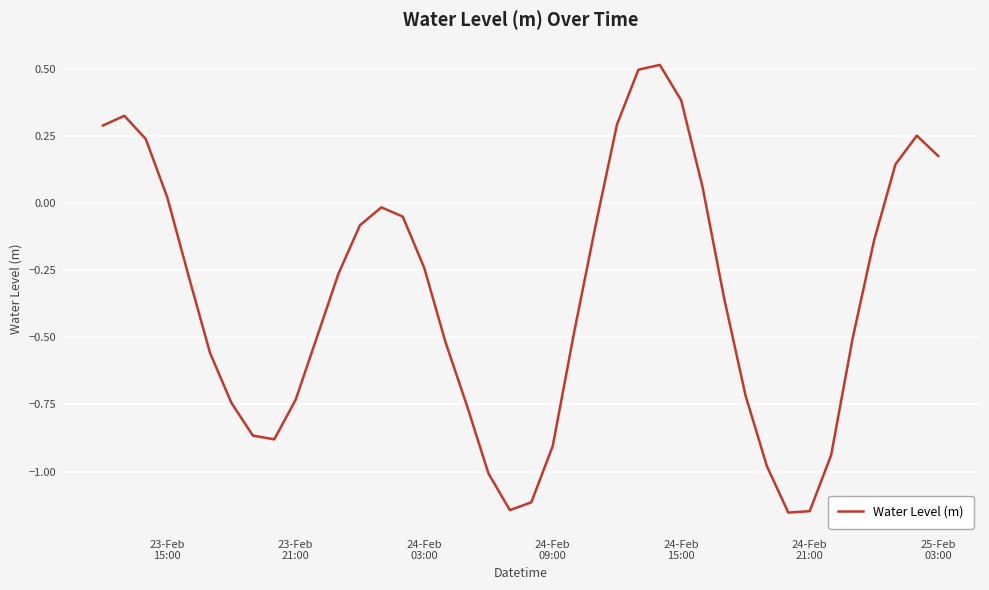

What is the greatest value displayed?

0.5